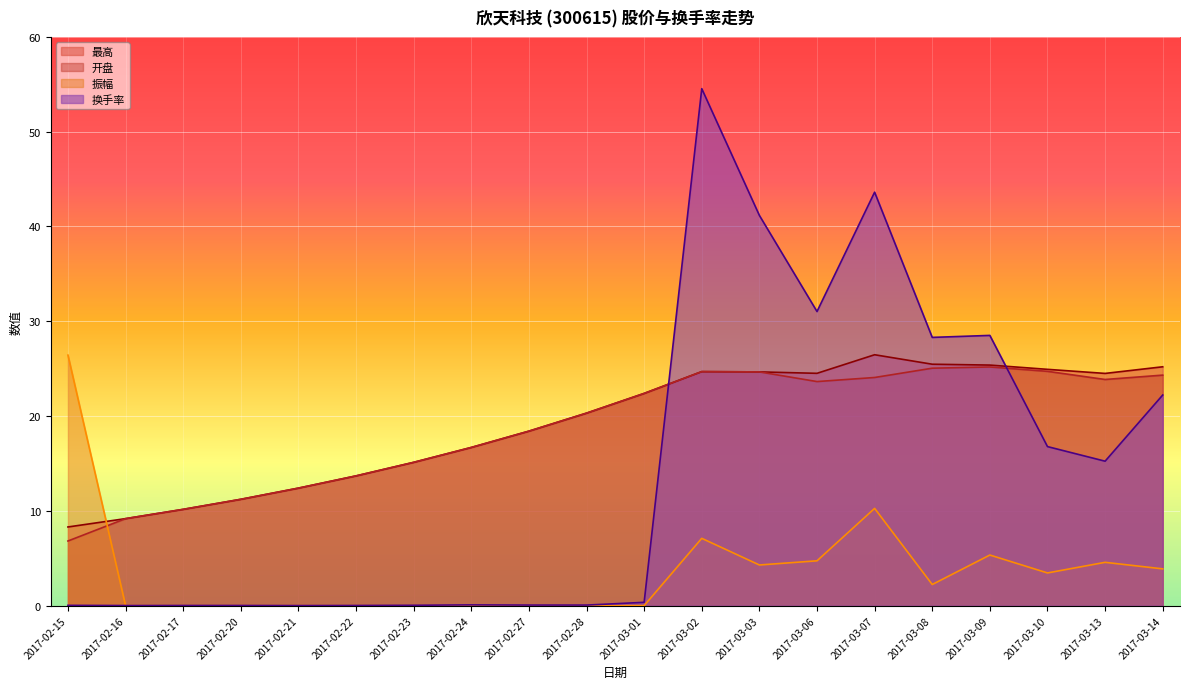

At which category is the sum across all series the highest?

2017-03-02